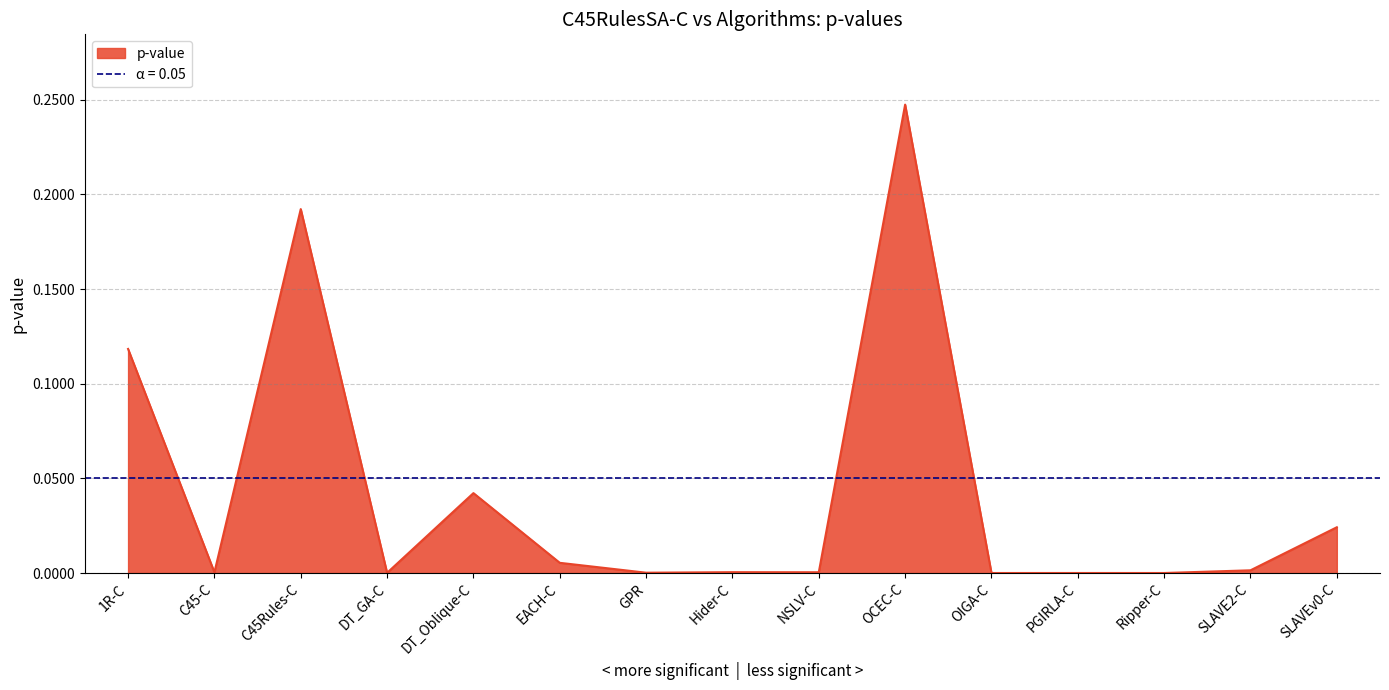

What is the maximum value shown in the chart?

0.2